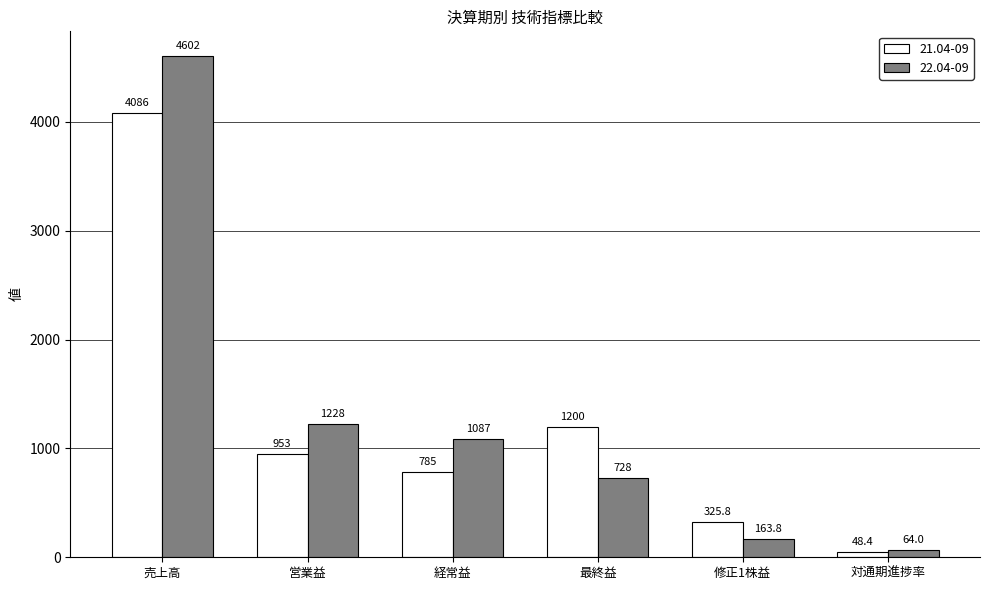

Rank the categories by 21.04-09 value from lowest to highest.

対通期進捗率, 修正1株益, 経常益, 営業益, 最終益, 売上高